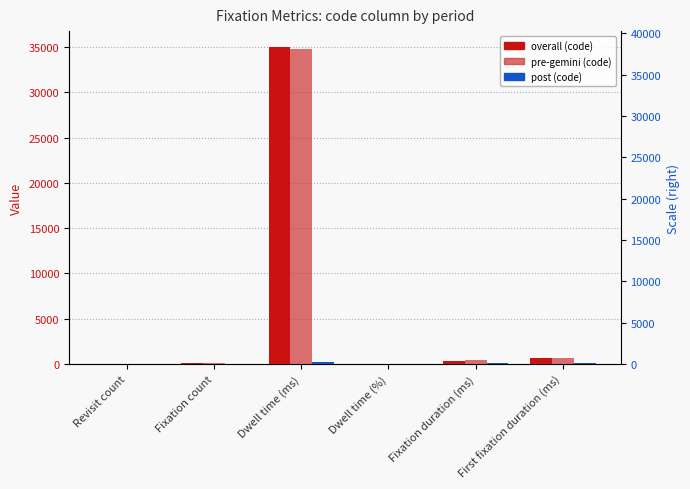

Between First fixation duration (ms) and Dwell time (%), which is larger?

First fixation duration (ms)